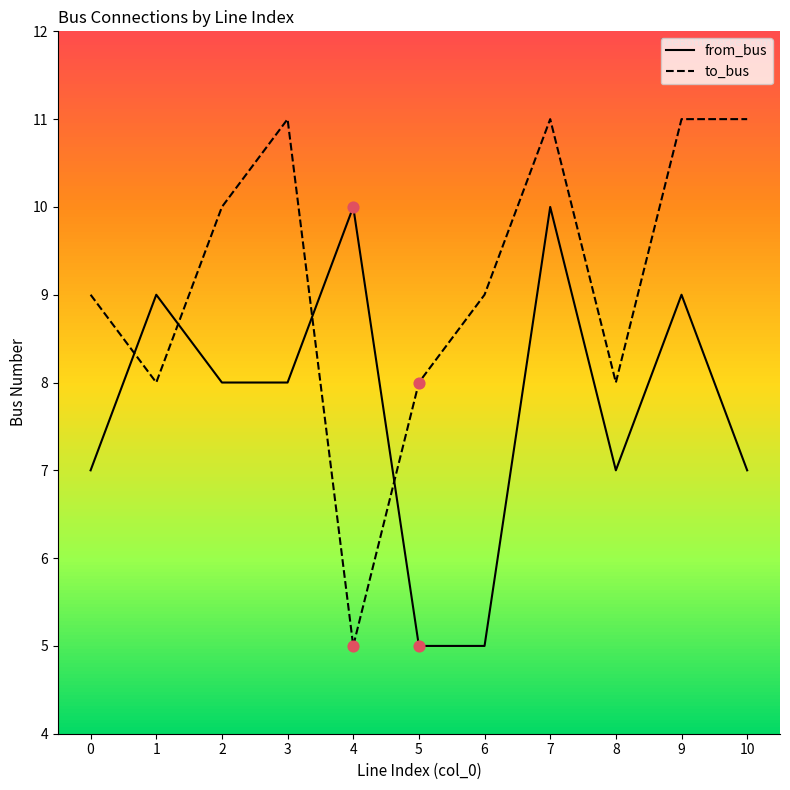

What is the spread (max minus min) of values at 4?

5